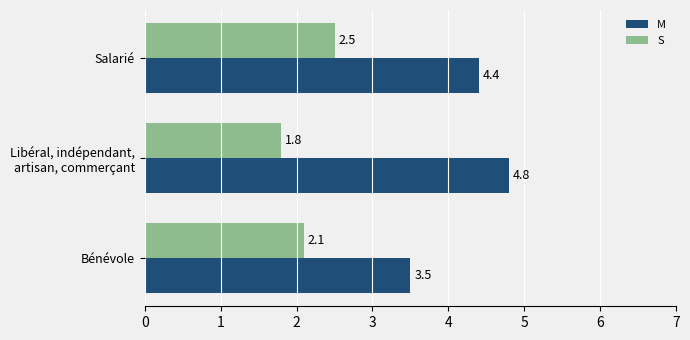

What is the greatest value displayed?

4.8